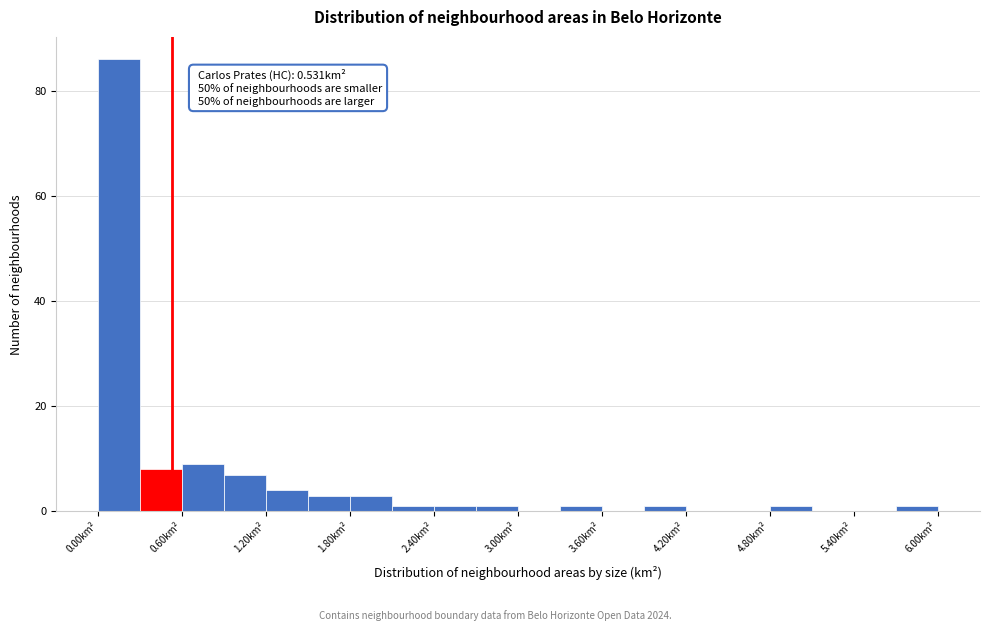

Read against the x-axis, roughly where is the centre of the tallest bar?

0.2